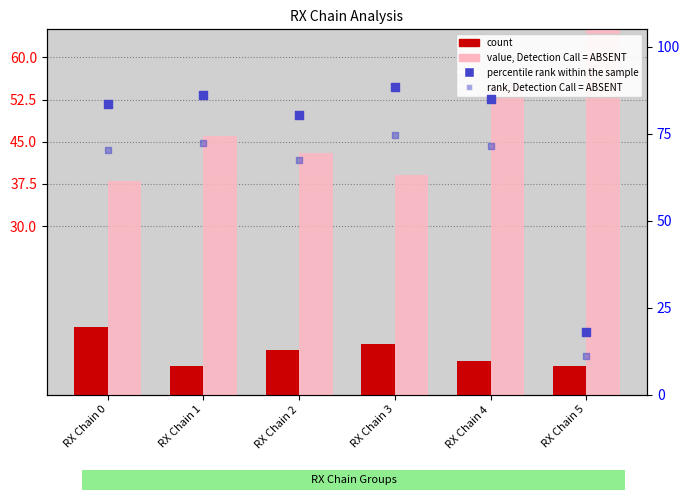

What is the total value across all series at RX Chain 0?

204.0